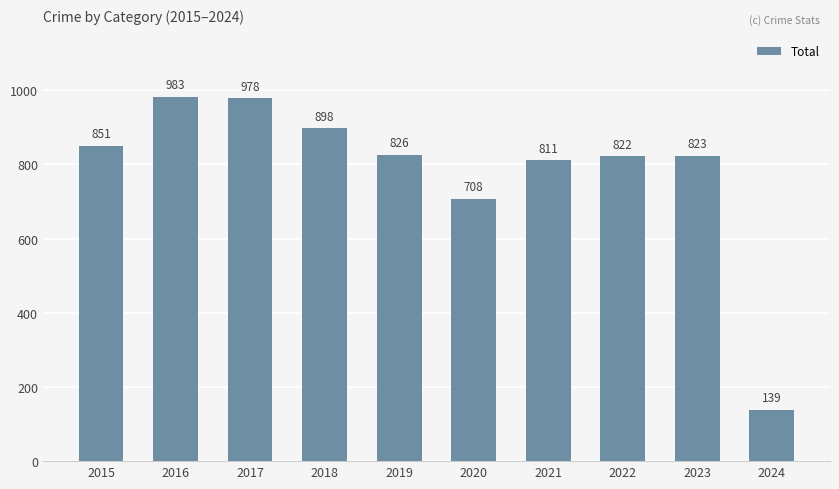

Reading left to right, list all the values displayed in this chart.

2015=851	2016=983	2017=978	2018=898	2019=826	2020=708	2021=811	2022=822	2023=823	2024=139